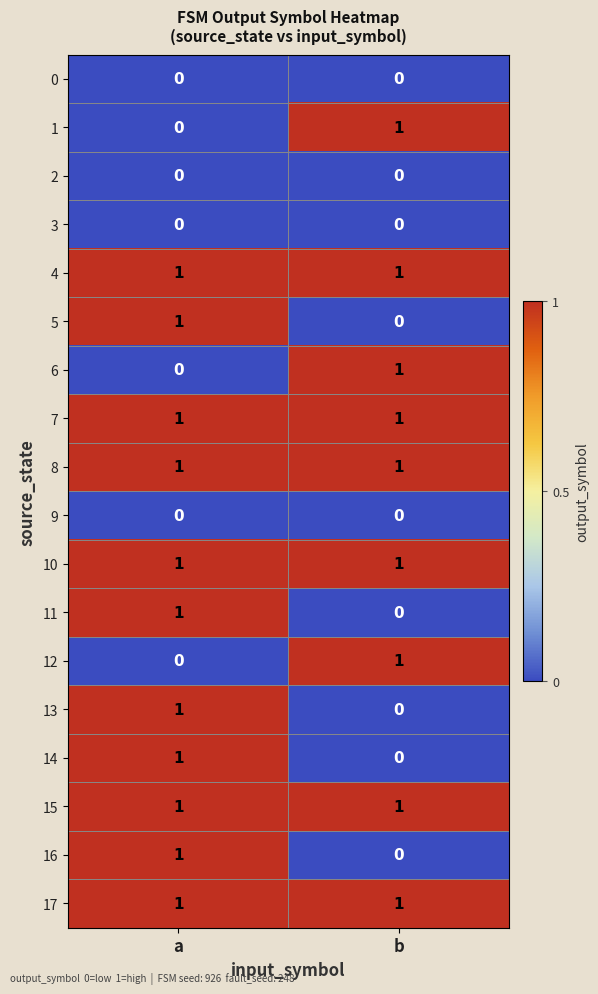

What is the spread (max minus min) of values at a?

1